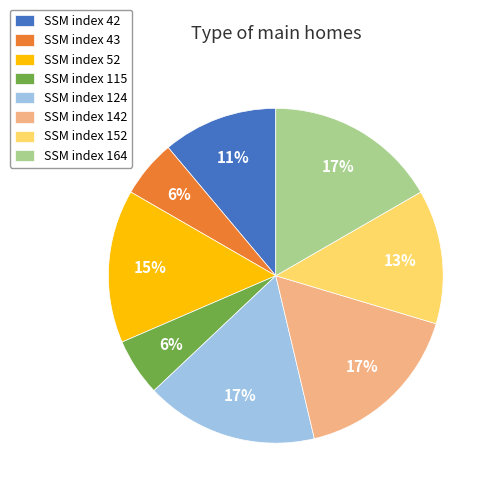

To the nearest percent, what is the difference between the SSM index 43 and SSM index 142 slice percentages?

11%